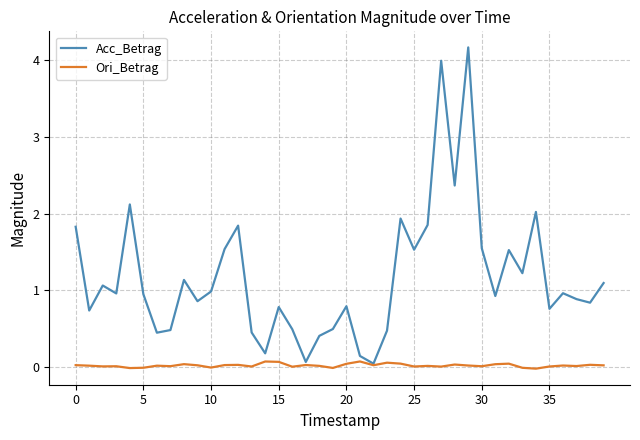

Which series has the largest total across all categories?

Acc_Betrag